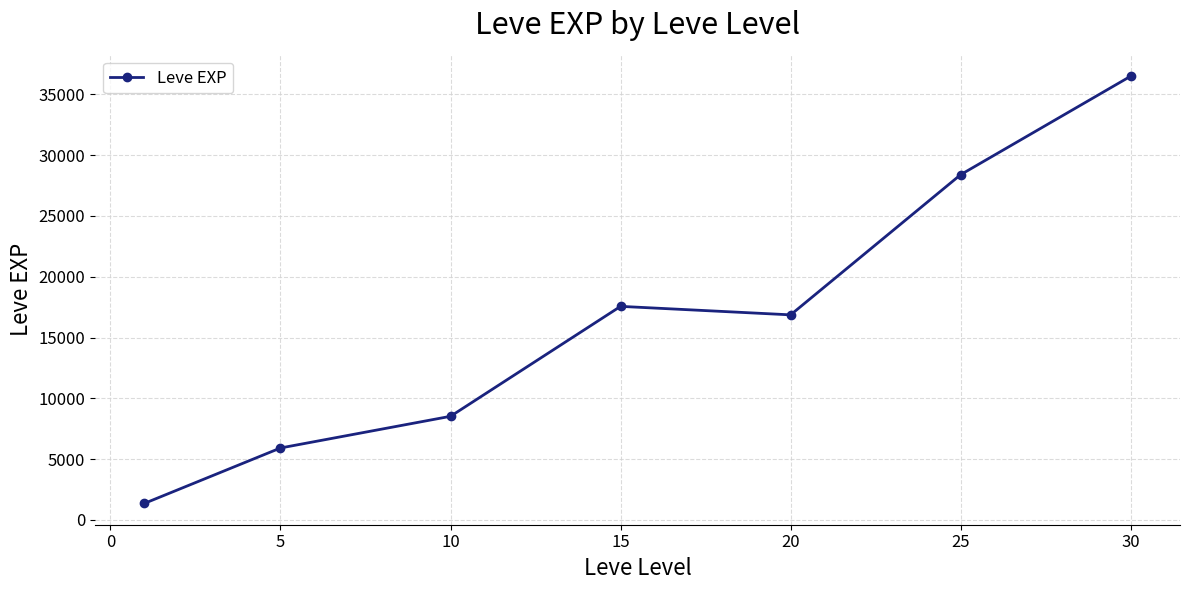

What is the sum of all values?

115114.5